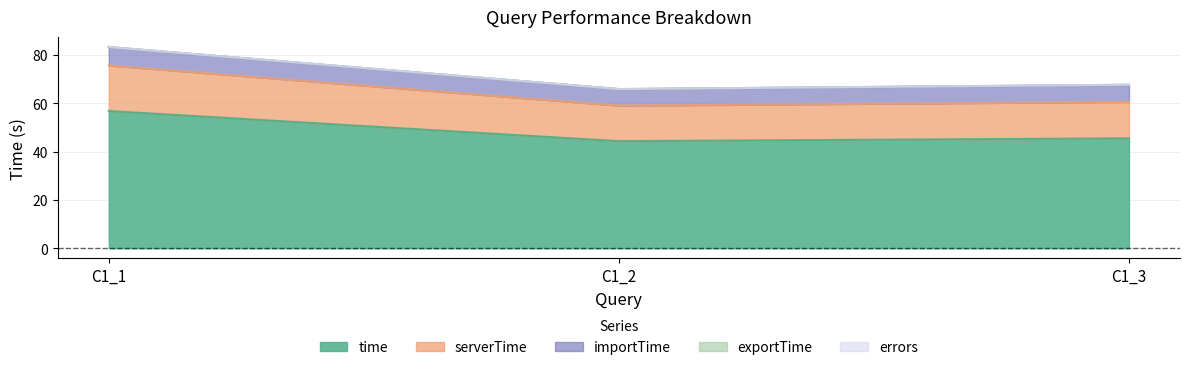

How many lines are shown in the chart?

5